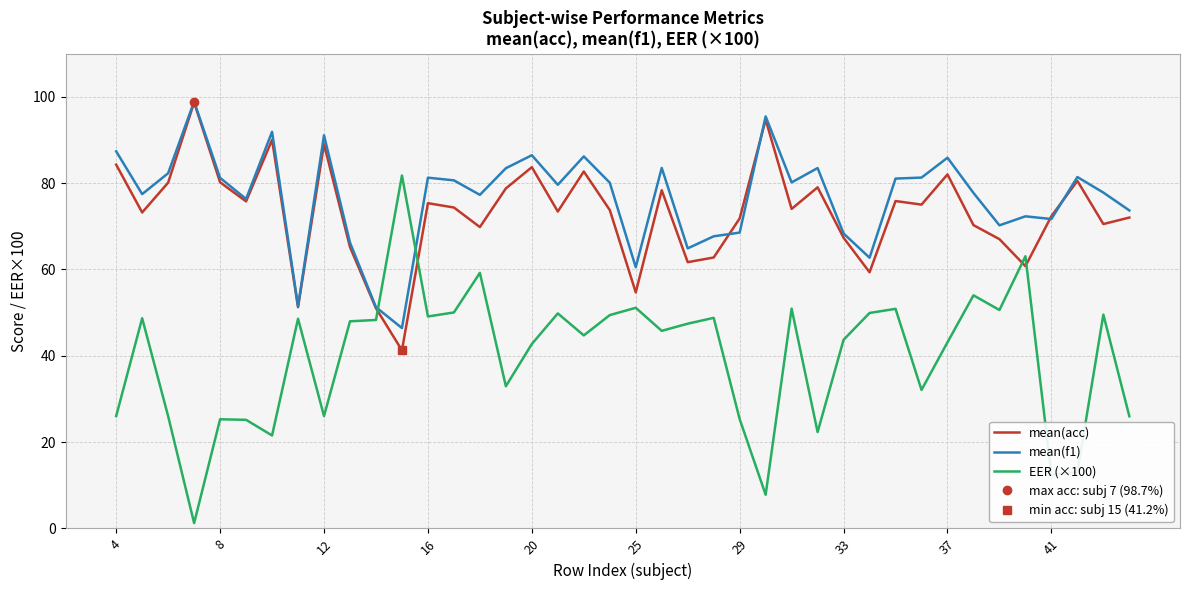

Which series ends up on top after the final intersection of mean(acc) and EER (×100)?

mean(acc)